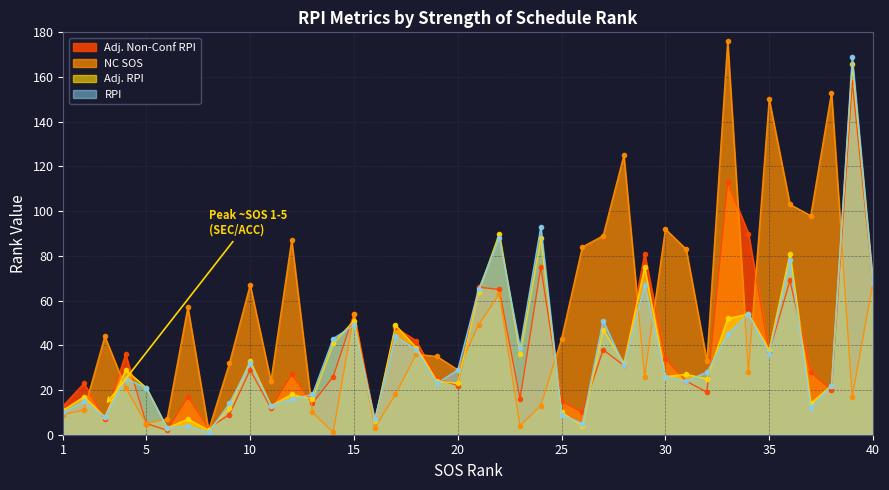

At how many categories does at least one series exceed 130?

4